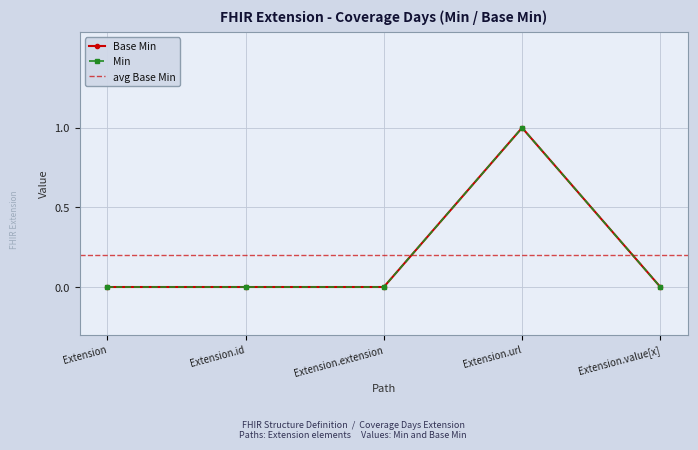

What is the label of the 3rd point from the right?

Extension.extension